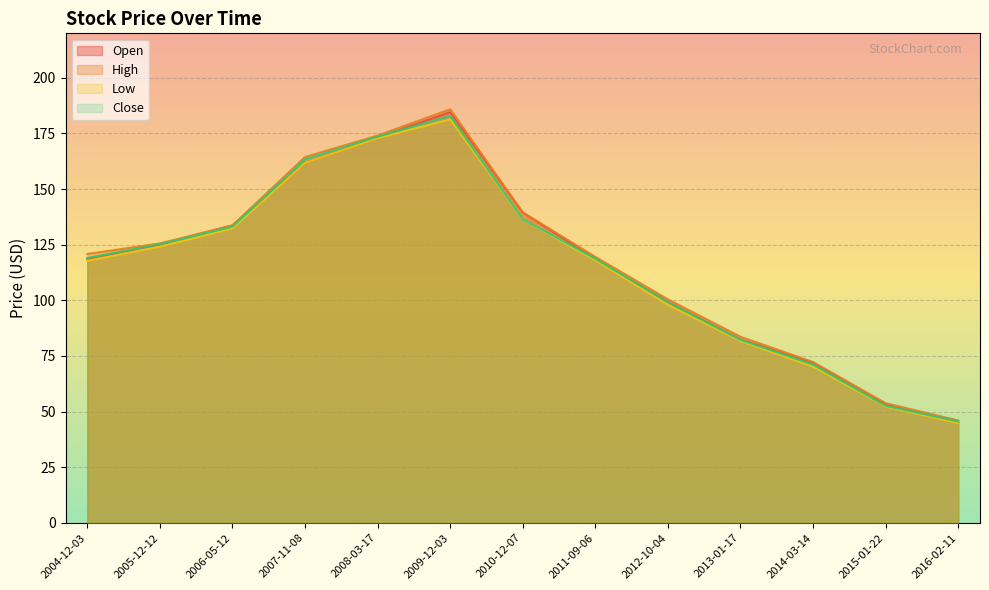

At which label is Close closest to 114?

2011-09-06